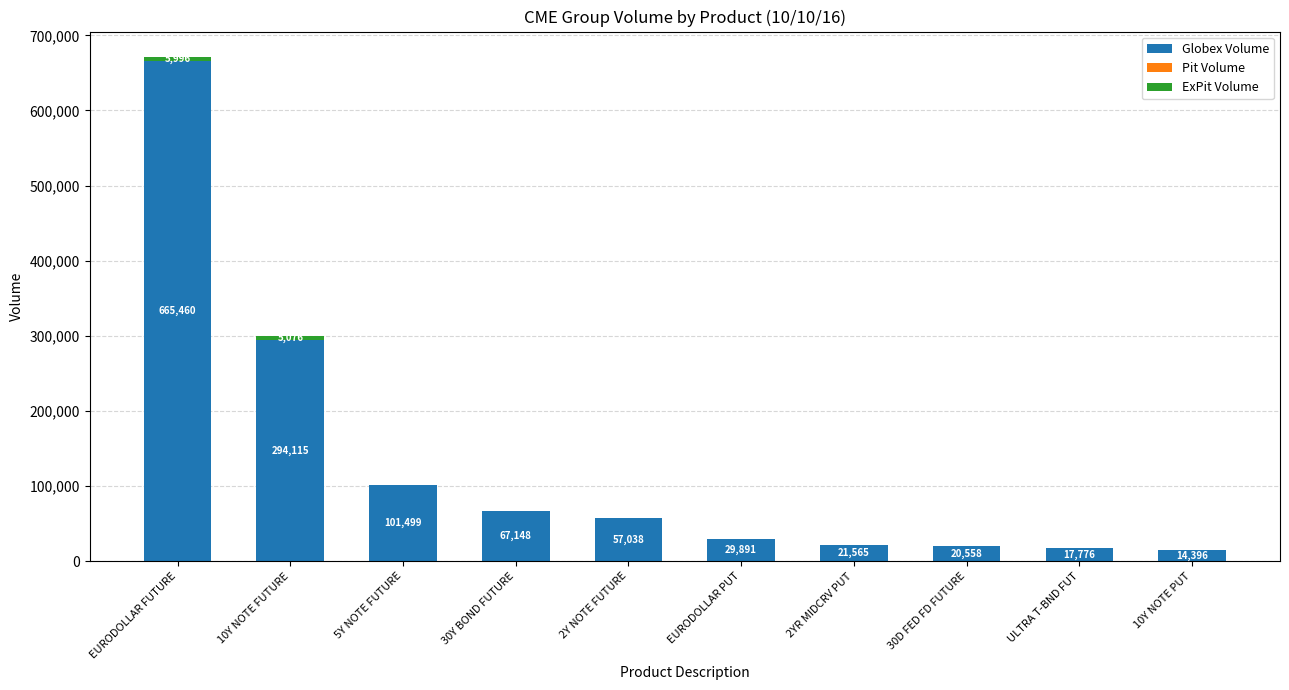

What is the sum of all Globex Volume values?

1289446